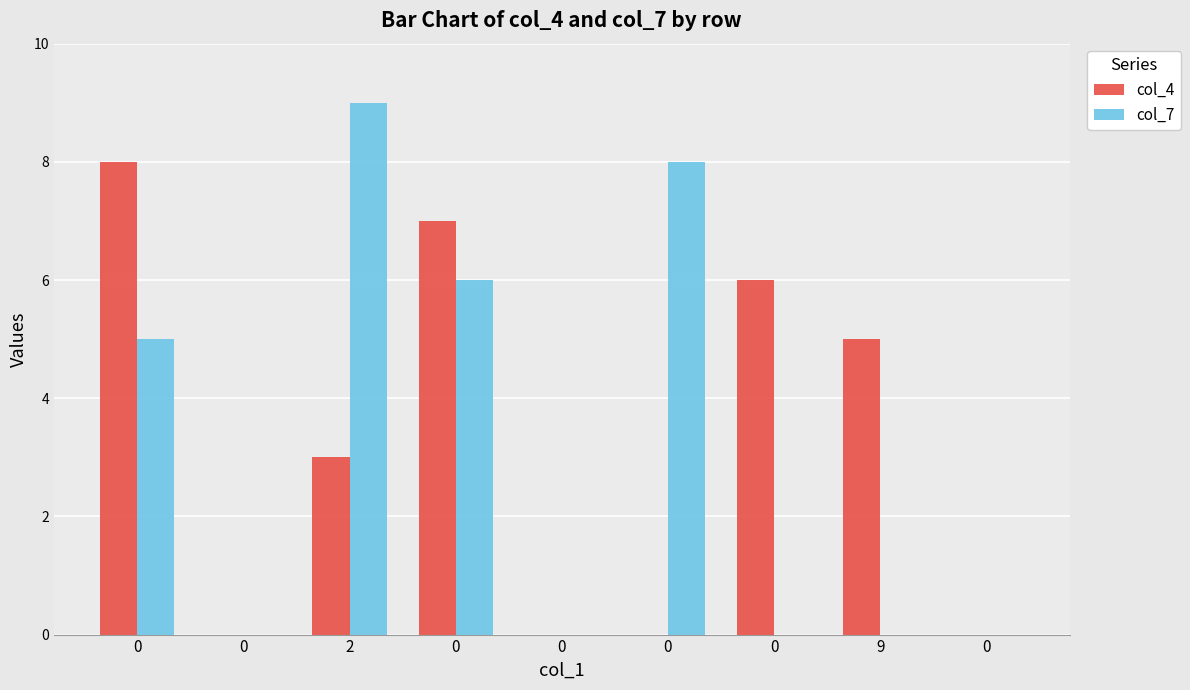

Are the bars grouped side by side (vs. stacked)?

Yes